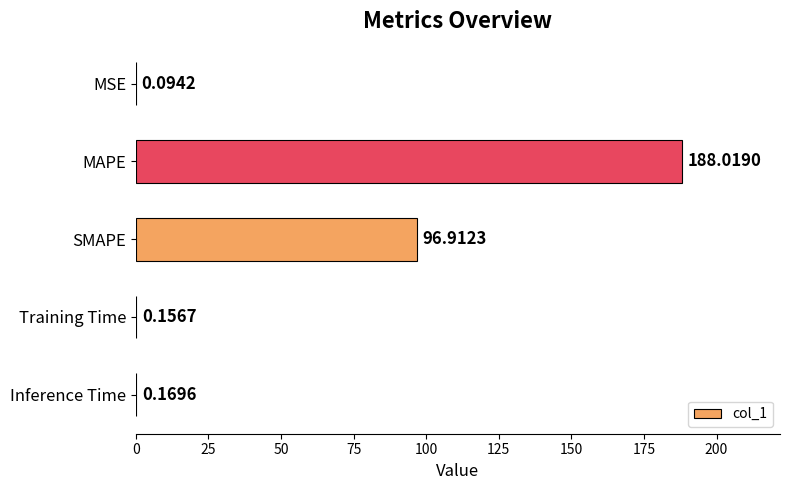

Which label corresponds to the largest value in the chart?

MAPE